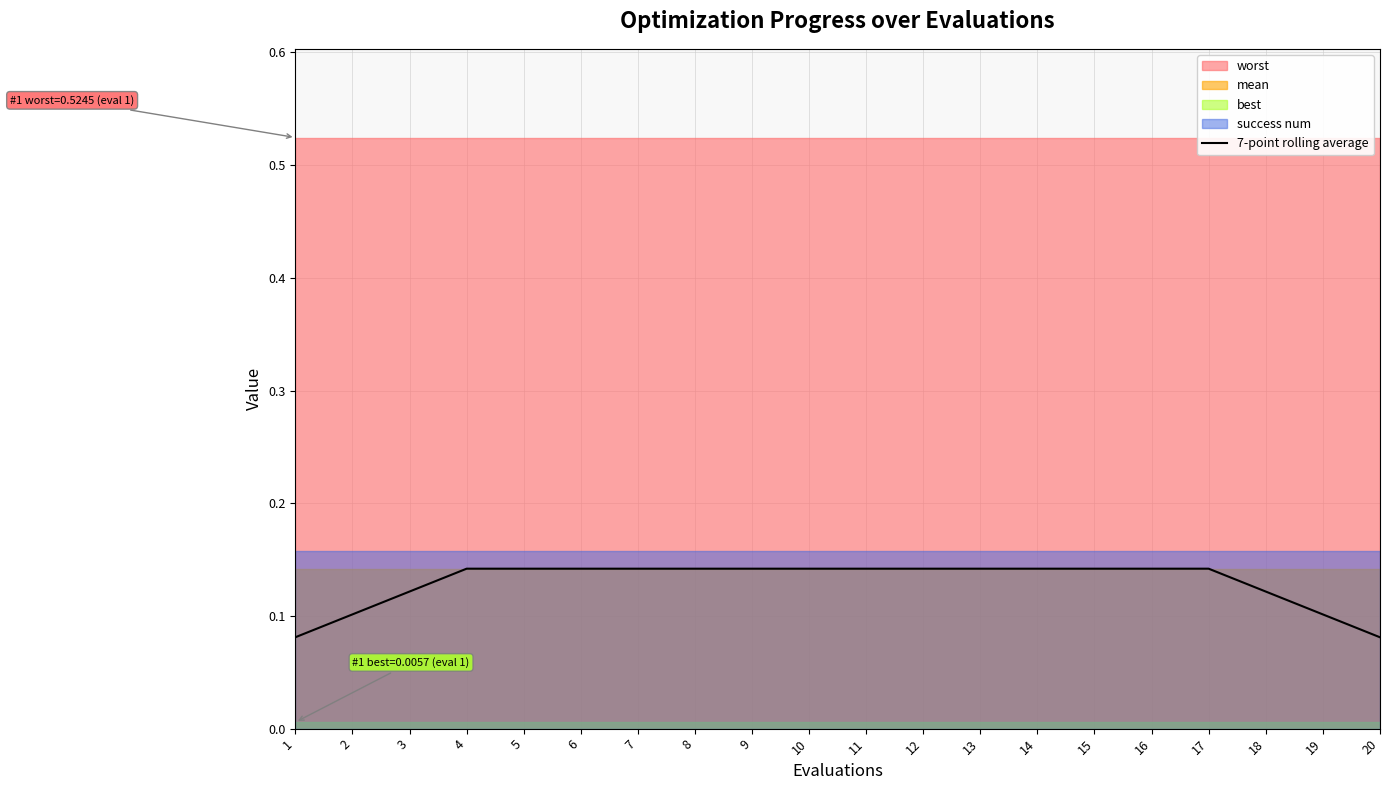

Which category has the highest value across all series?

4